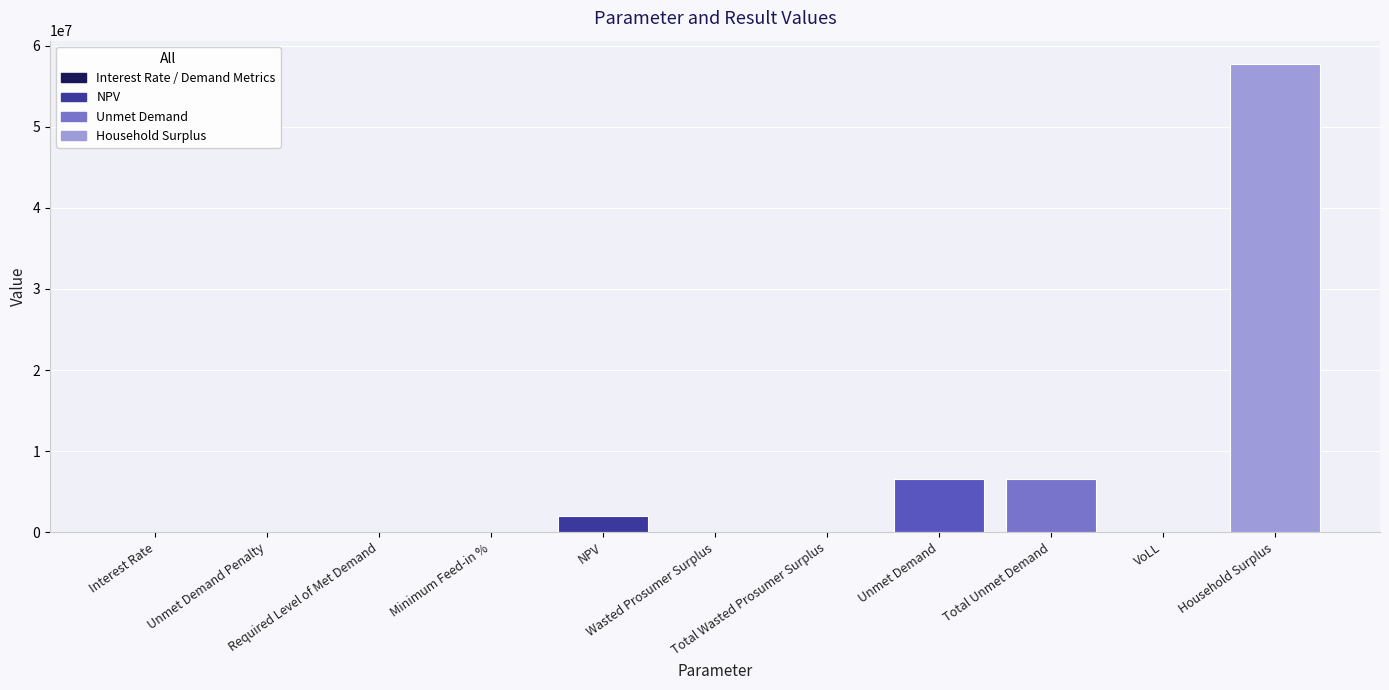

What is the sum of all values?

72708886.2